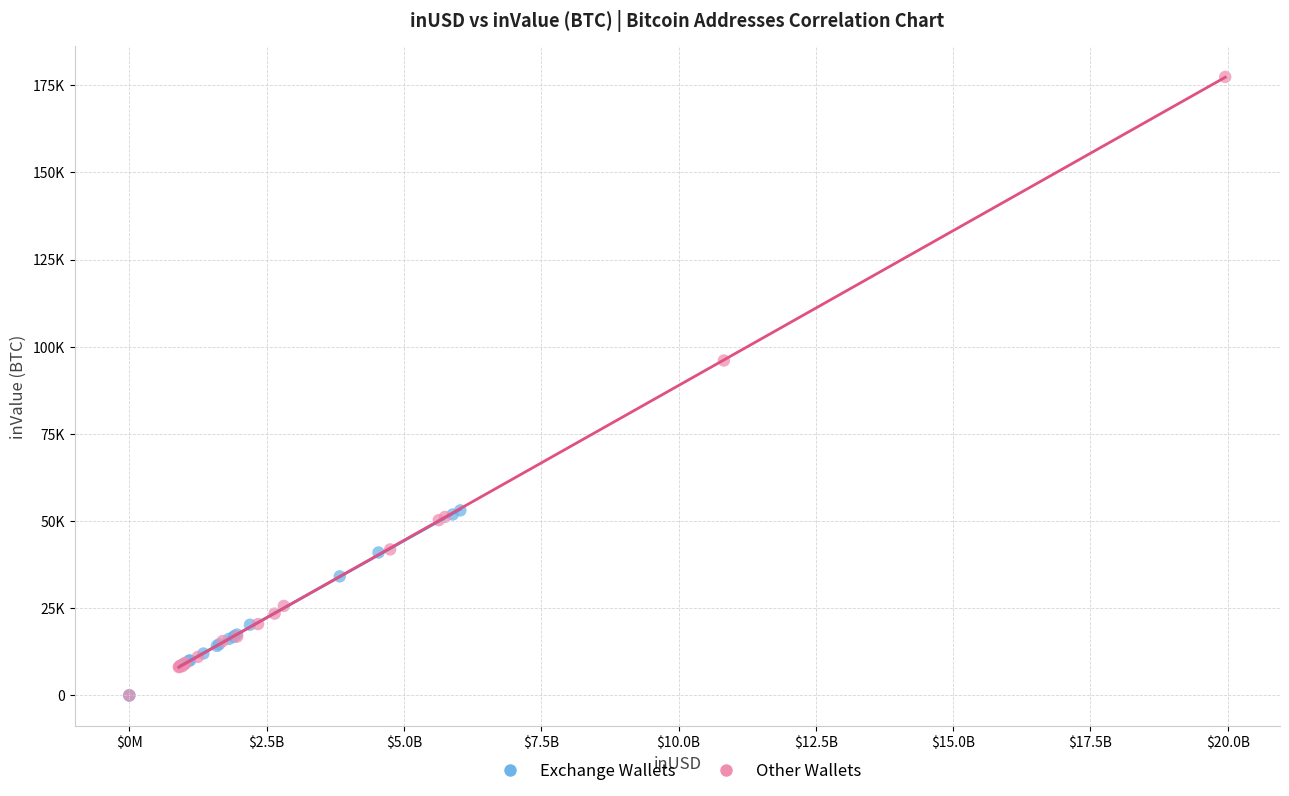

What are all the series names shown in the legend?

Exchange Wallets, Other Wallets